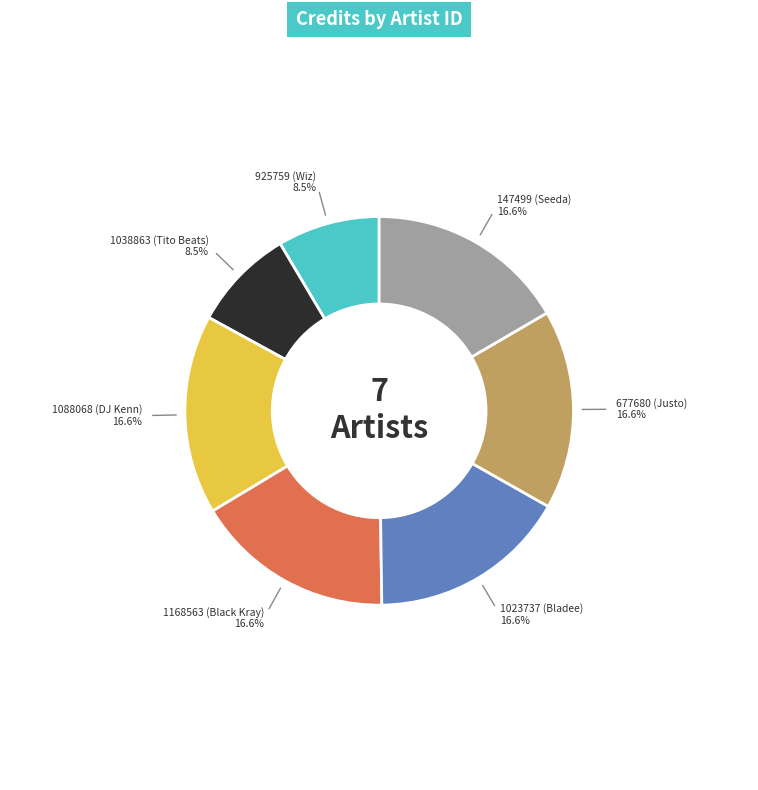

What is the ratio of the value at 925759 (Wiz) to the value at 1088068 (DJ Kenn)?

0.5